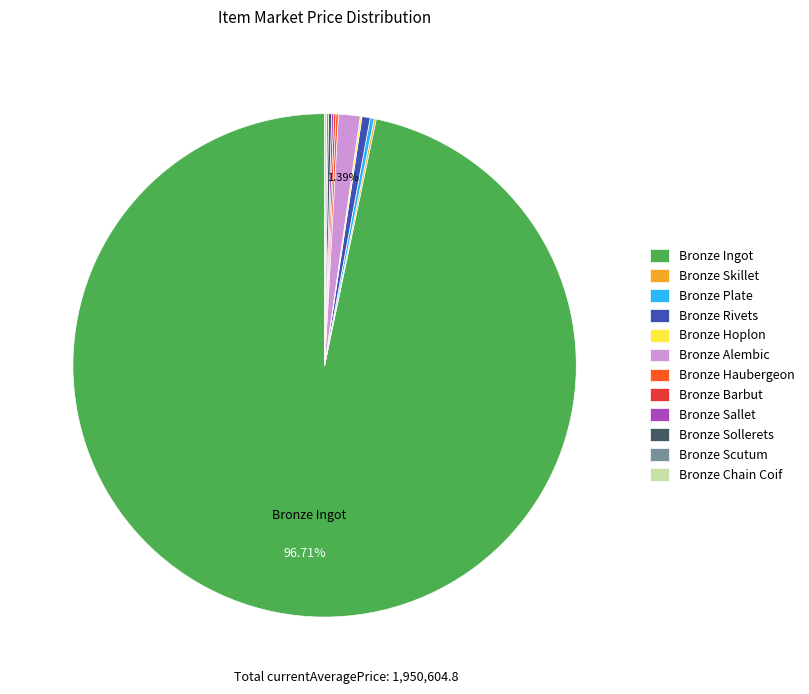

What is the largest slice in the pie chart?

Bronze Ingot